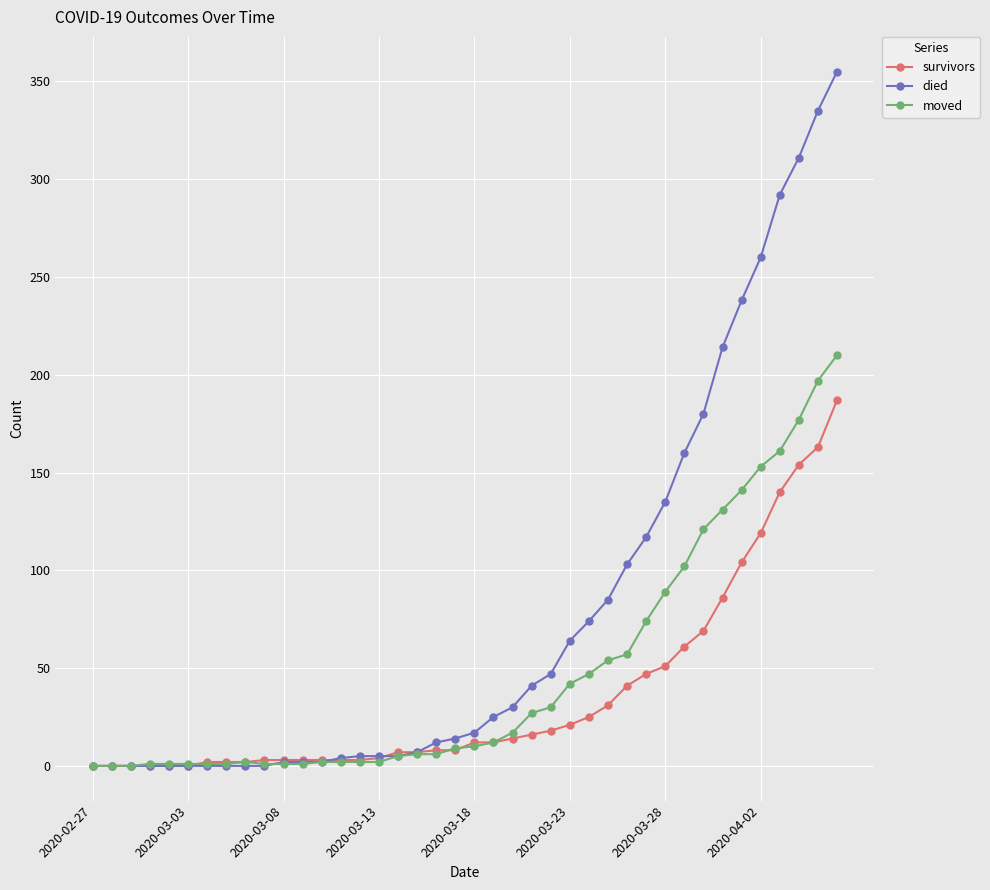

What is the value of the moved point at the 35th from the left?

141